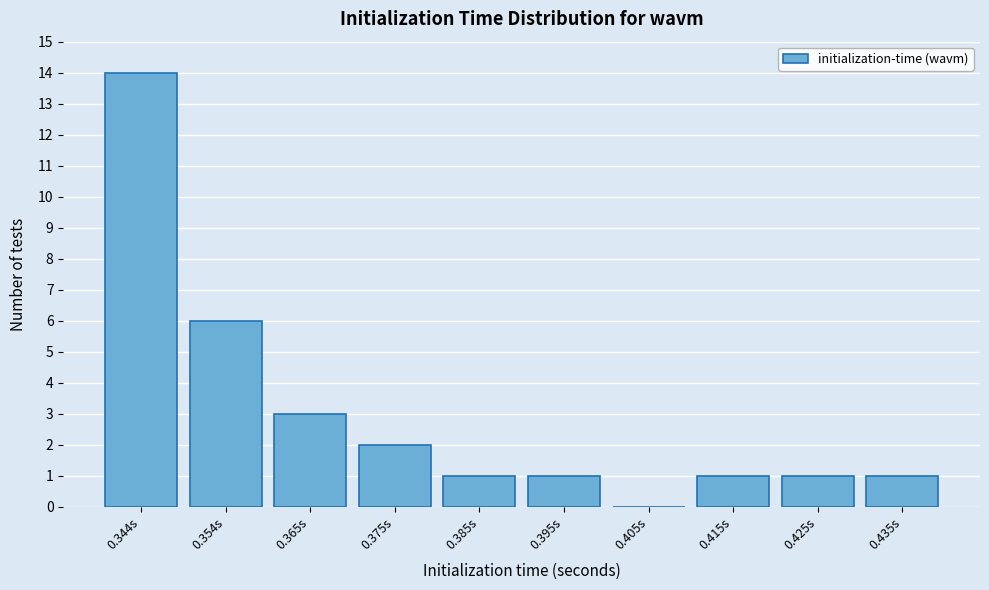

Reading right to left, what are all the values shown in this chart?

0.435s=1	0.425s=1	0.415s=1	0.405s=0	0.395s=1	0.385s=1	0.375s=2	0.365s=3	0.354s=6	0.344s=14